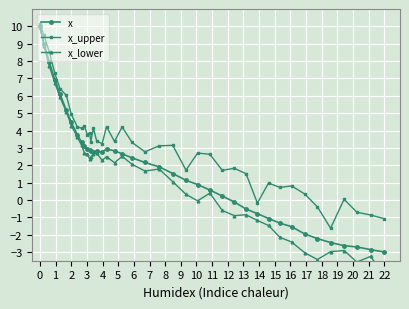

What are all the series names shown in the legend?

x, x_upper, x_lower